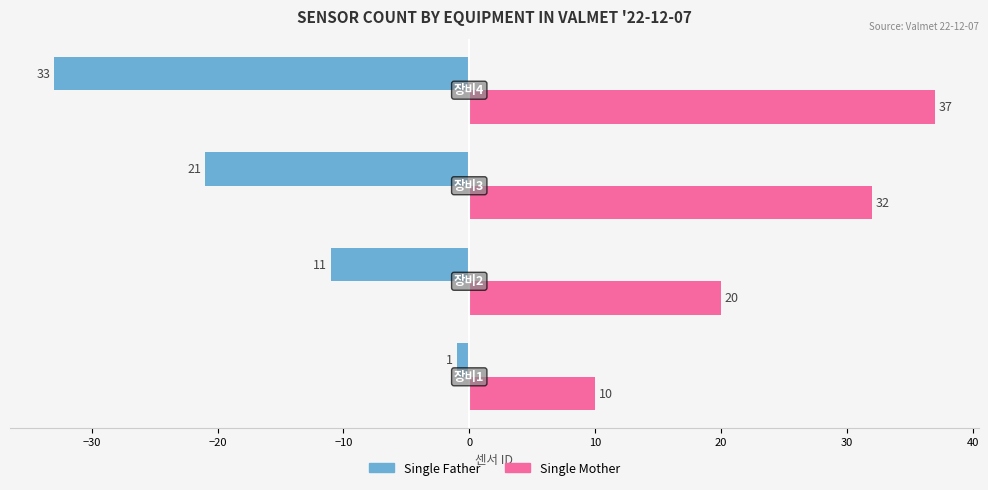

List the series in order of their overall mean, lowest first.

Single Father, Single Mother